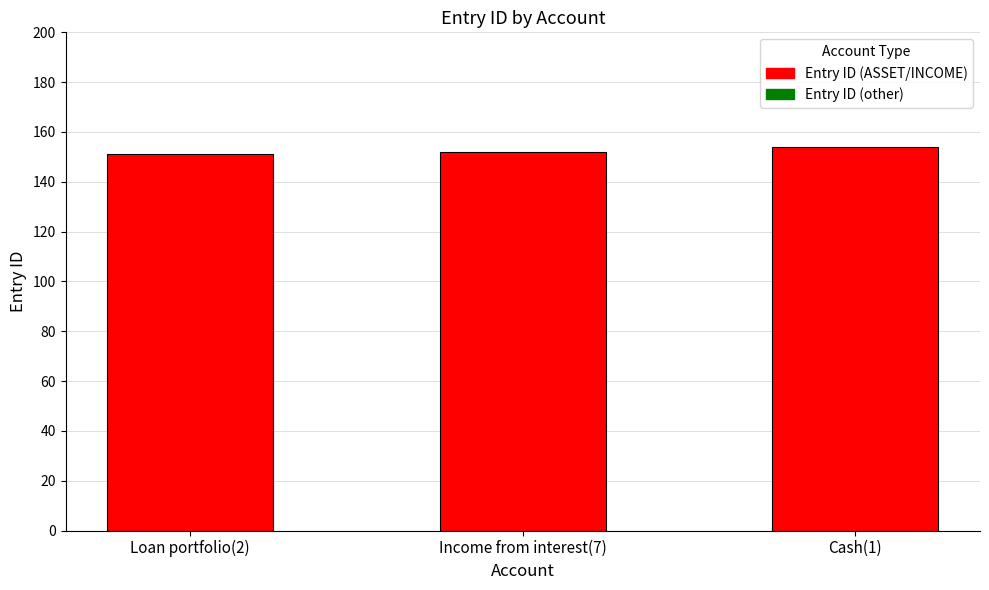

Reading right to left, extract all data points from this chart.

154	152	151